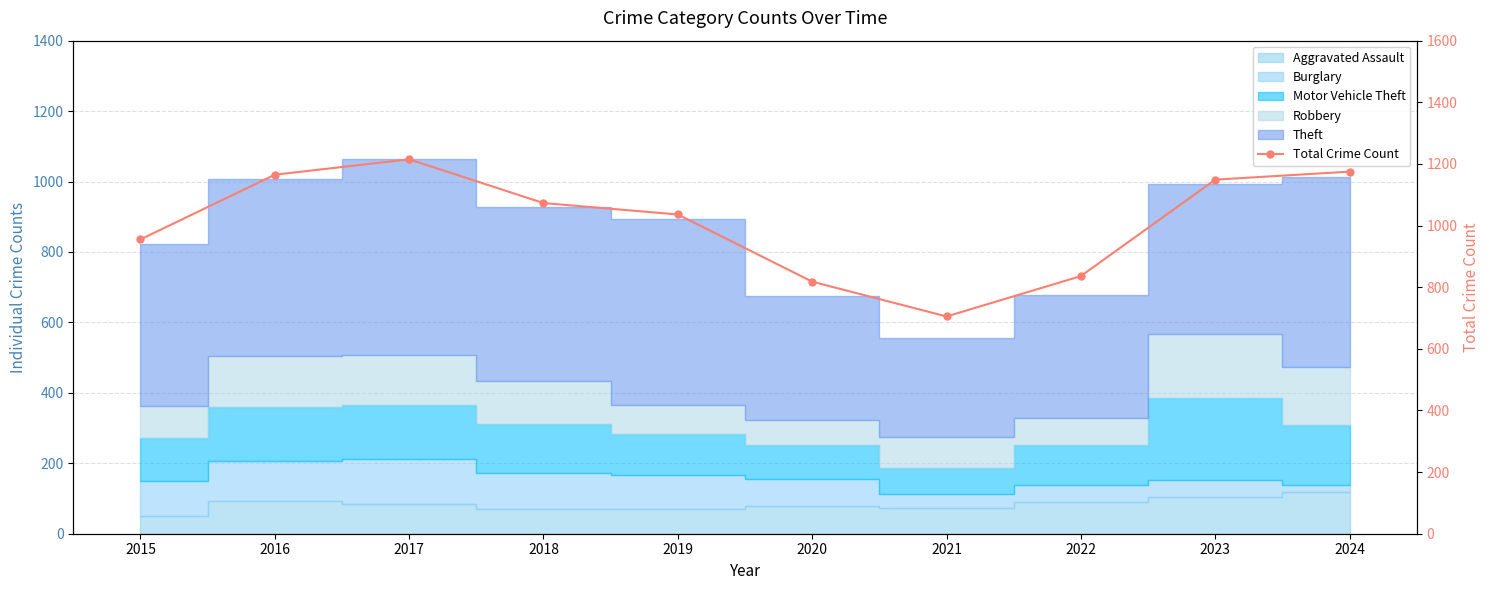

List the labels in order of value, largest first.

2017, 2024, 2016, 2023, 2018, 2019, 2015, 2022, 2020, 2021